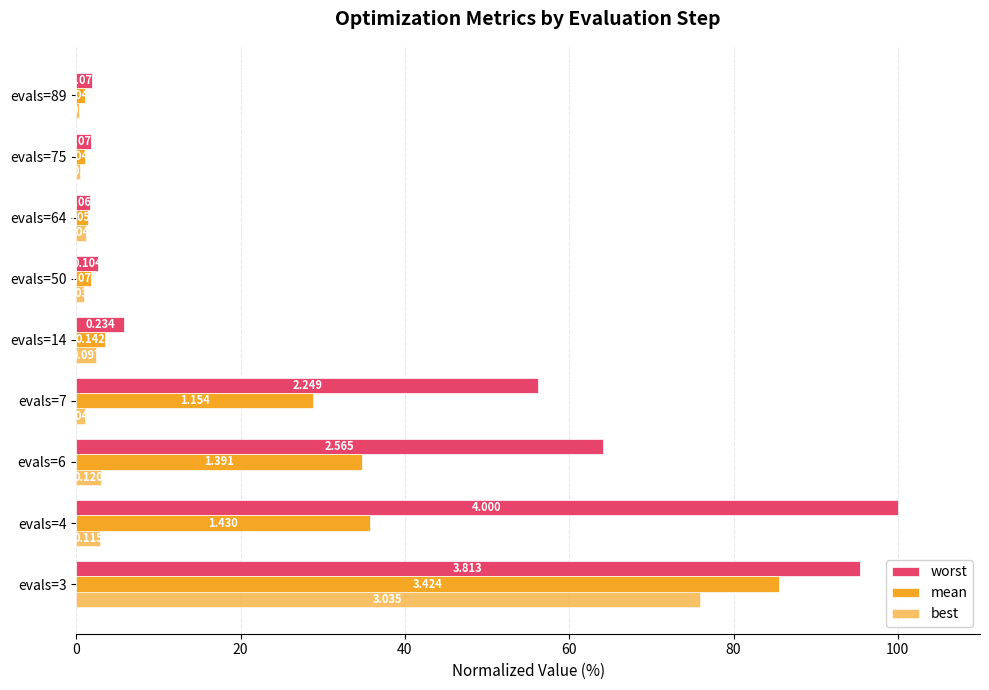

How many groups of bars are there?

9